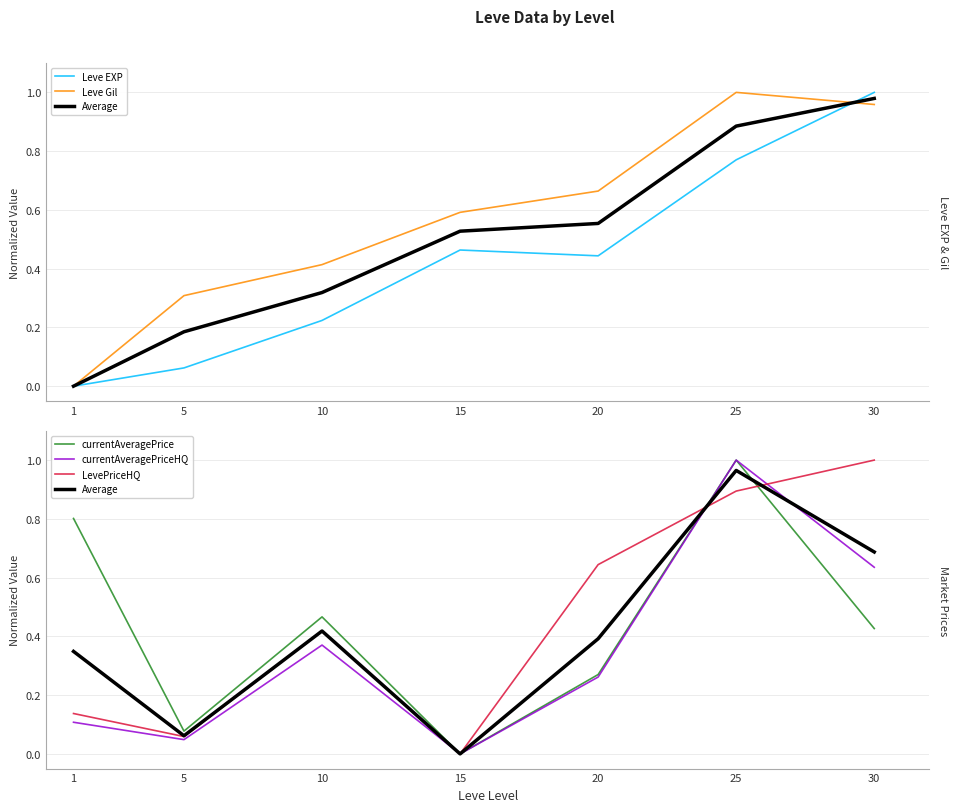

Is the value of currentAveragePrice at 15 greater than the value of Leve Gil at 10?

No